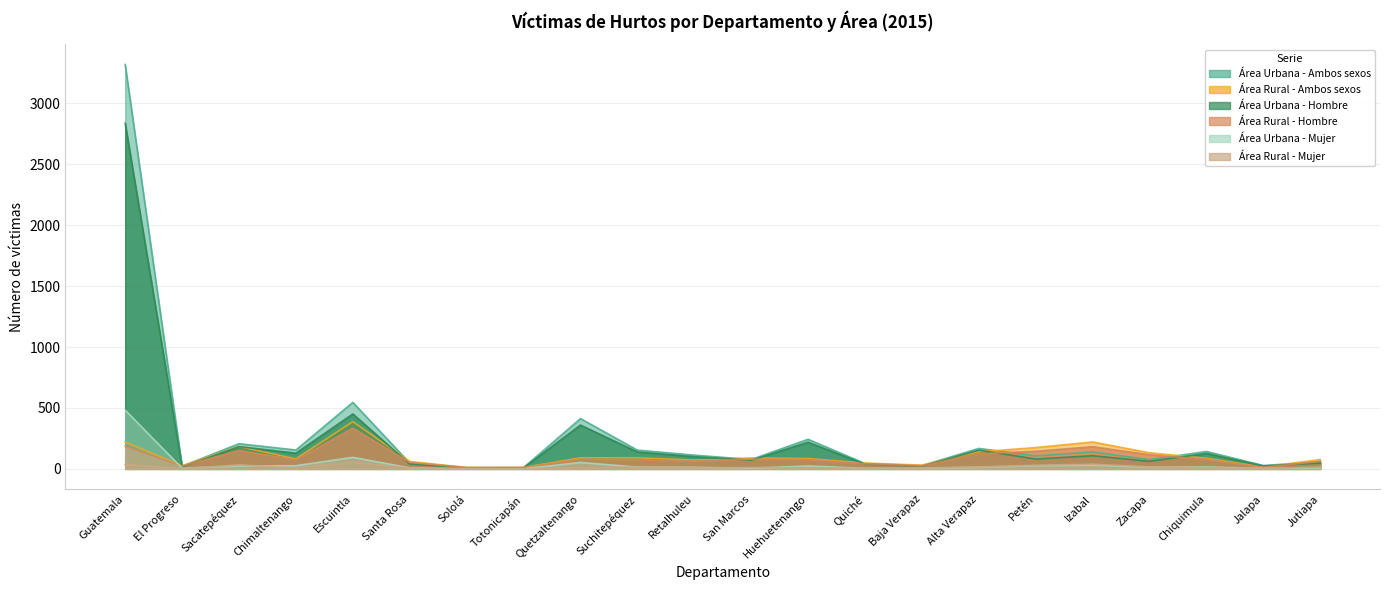

The Área Rural - Mujer series shows 11 at San Marcos. True or false?

True